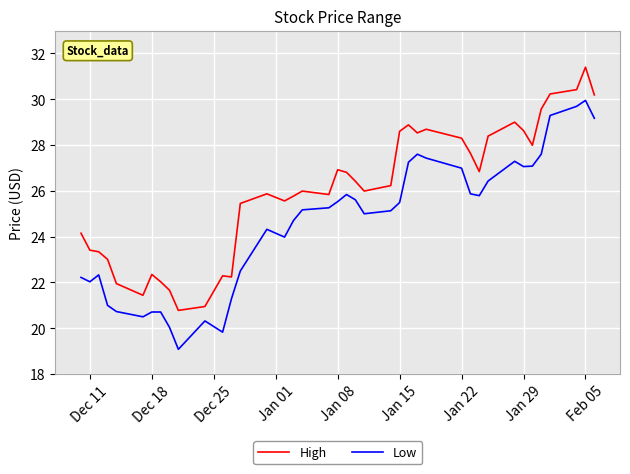

What is the smallest value displayed?

19.1